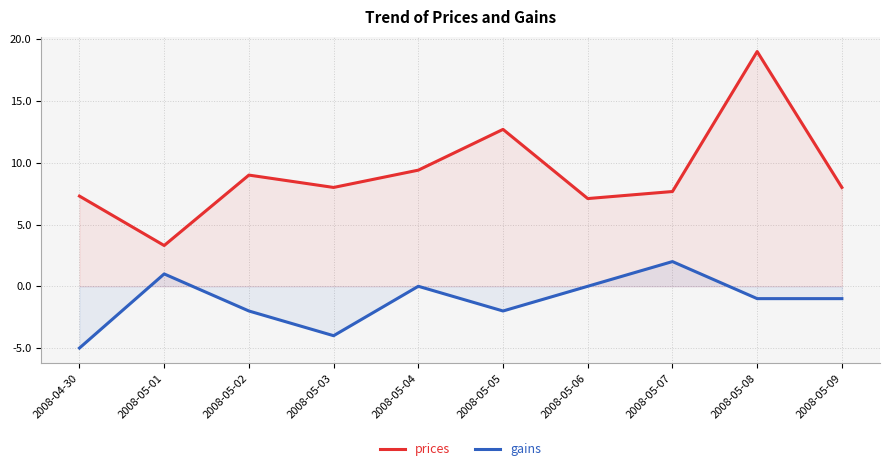

At which category is the sum across all series the highest?

2008-05-08